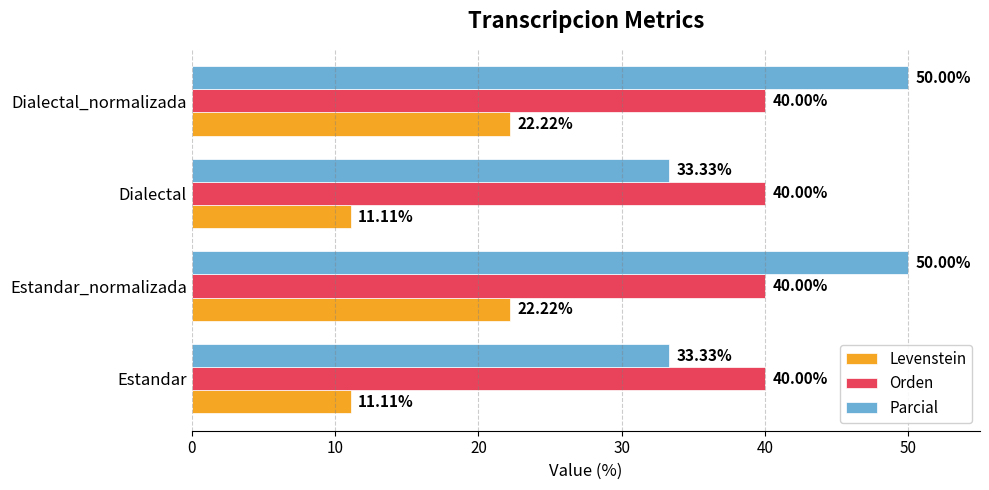

Is the value of Levenstein at Estandar greater than the value of Orden at Estandar?

No